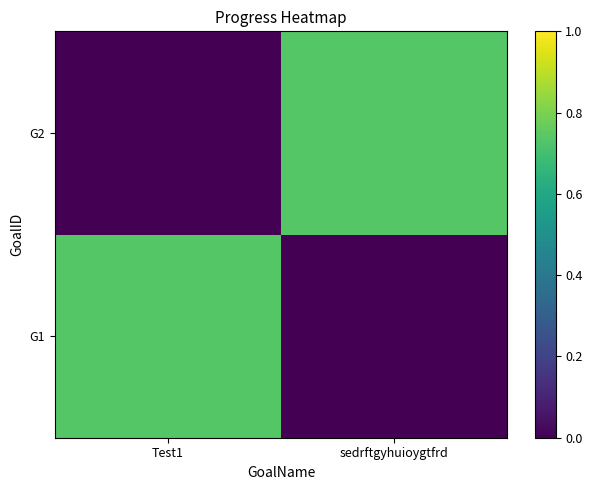

What is the spread (max minus min) of values at Test1?

0.7